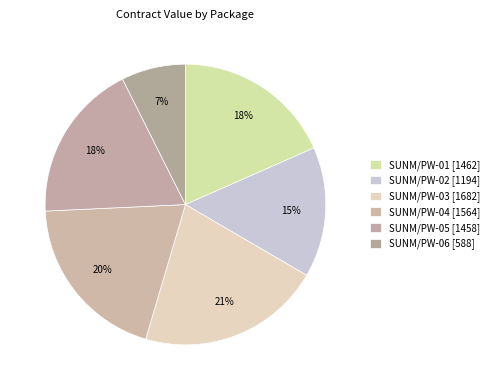

How many slices are in this pie chart?

6